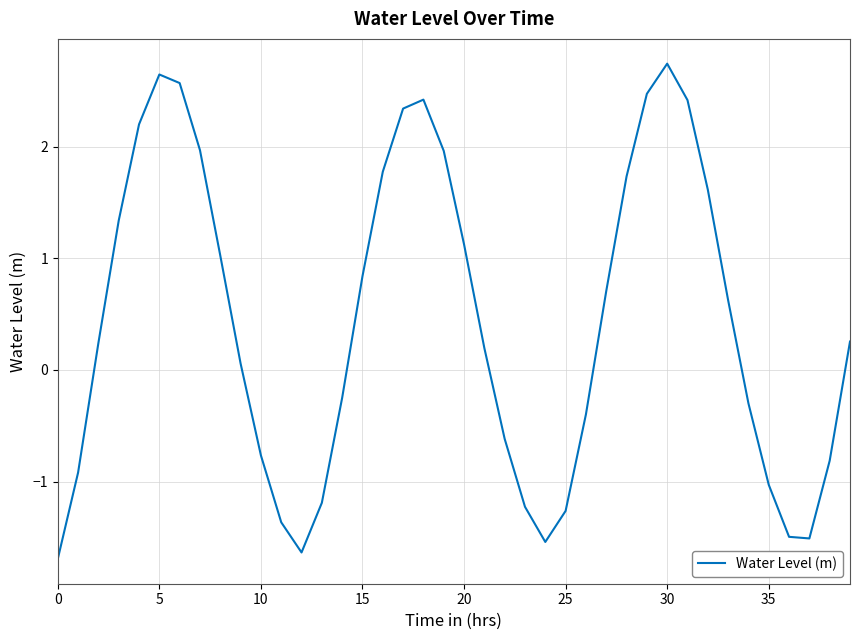

What is the maximum value shown in the chart?

2.7